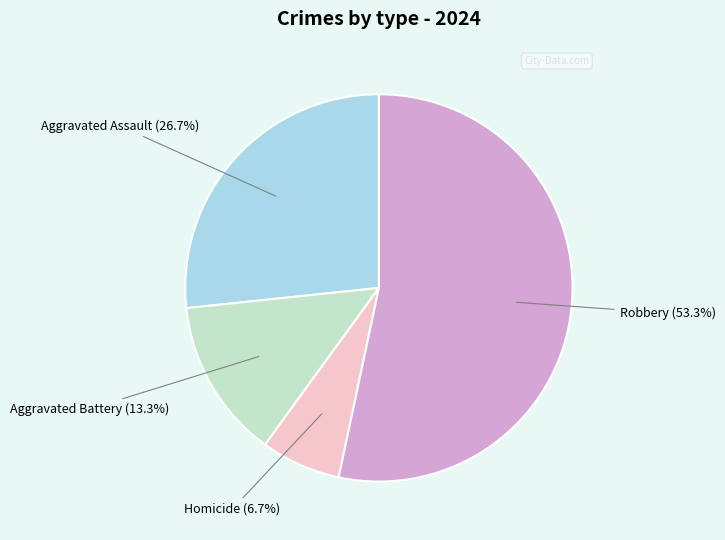

Does any single category account for the majority?

Yes